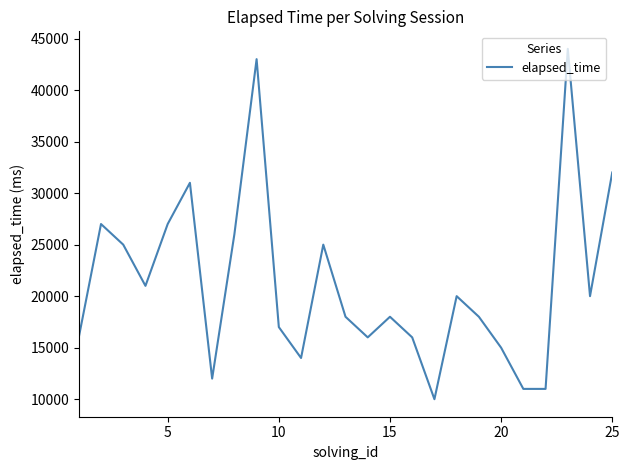

Reading right to left, transcribe all the data shown in this chart.

32000	20000	44000	11000	11000	15000	18000	20000	10000	16000	18000	16000	18000	25000	14000	17000	43000	26000	12000	31000	27000	21000	25000	27000	16000